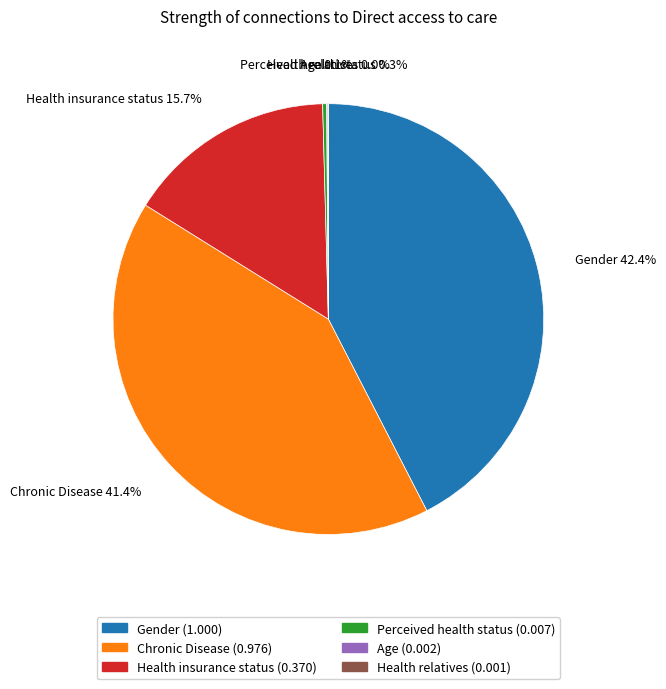

Which category has the biggest portion of the pie?

Gender